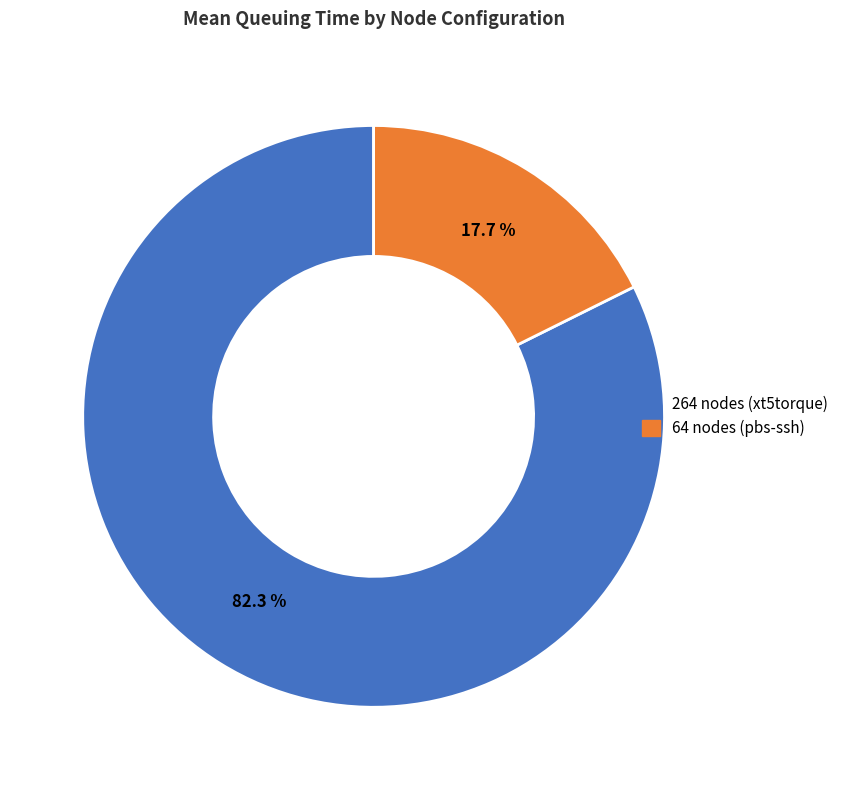

Between 264 nodes (xt5torque) and 64 nodes (pbs-ssh), which is larger?

264 nodes (xt5torque)